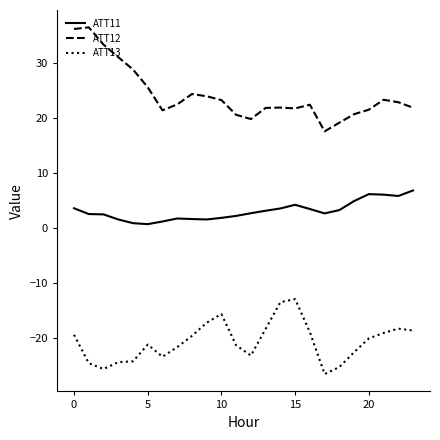

What is the difference between the maximum and minimum values in the ATT11 series?

6.1